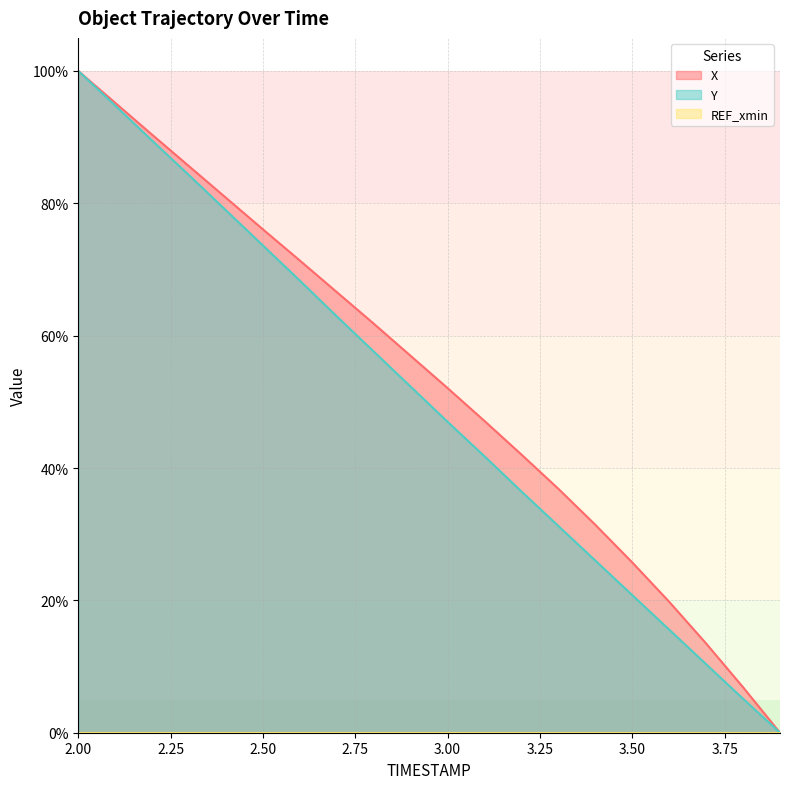

What is the value of the Y point at the 12th from the left?

41.8